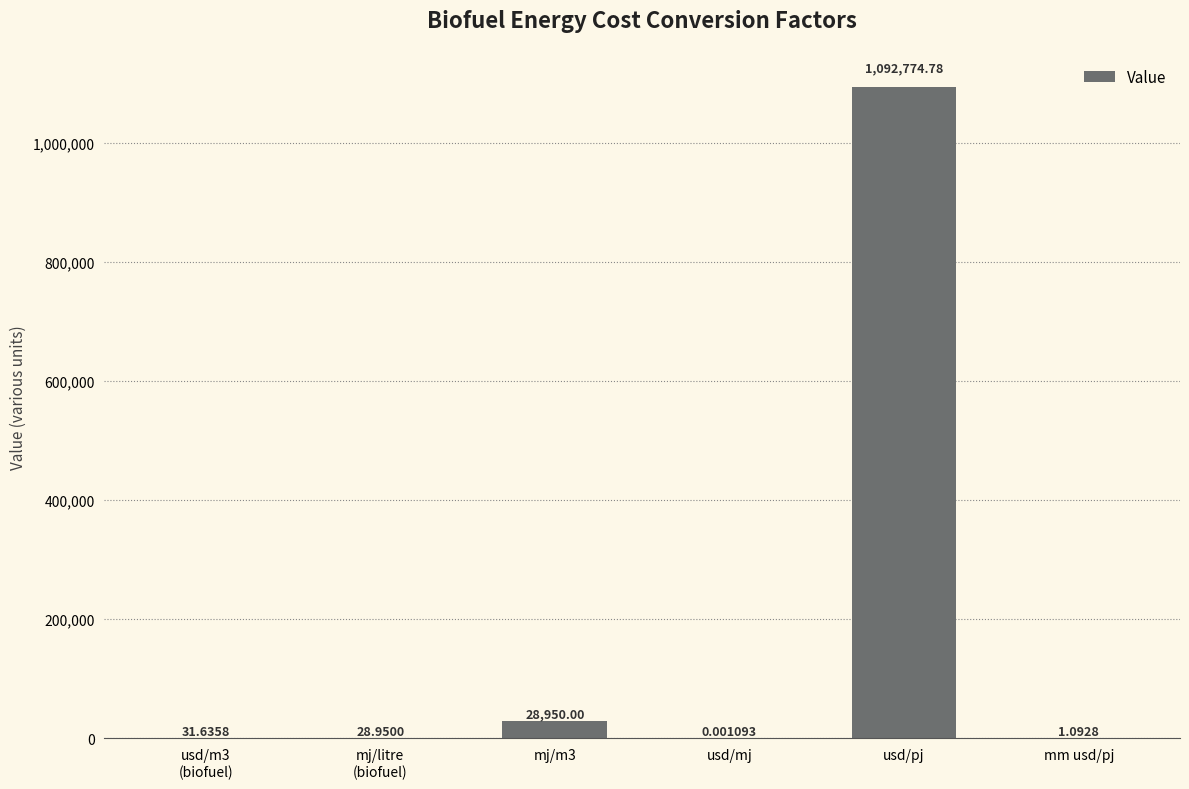

Where is the data nearest to the value 546387?

mj/m3